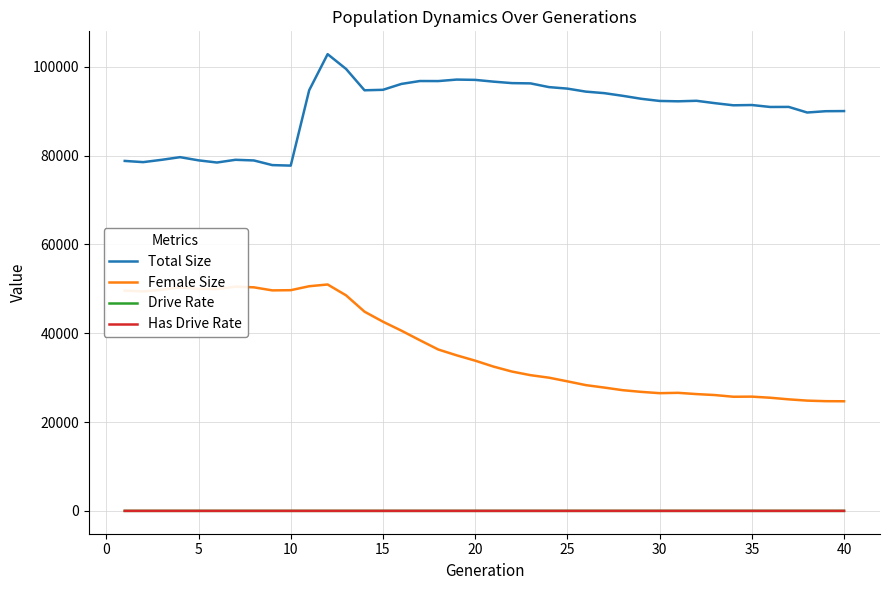

Does the chart have visible grid lines?

Yes